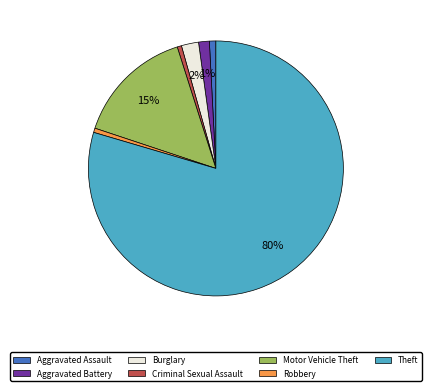

Is the sum of Aggravated Battery and Theft greater than half?

Yes